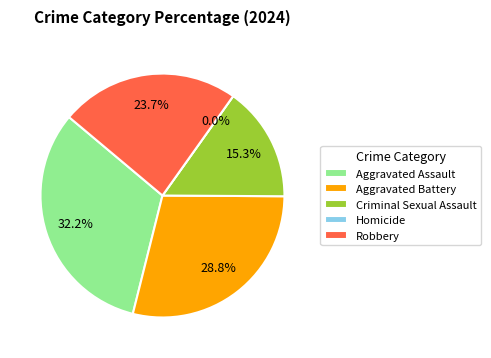

To the nearest percent, what is the difference between the Criminal Sexual Assault and Aggravated Battery slice percentages?

14%